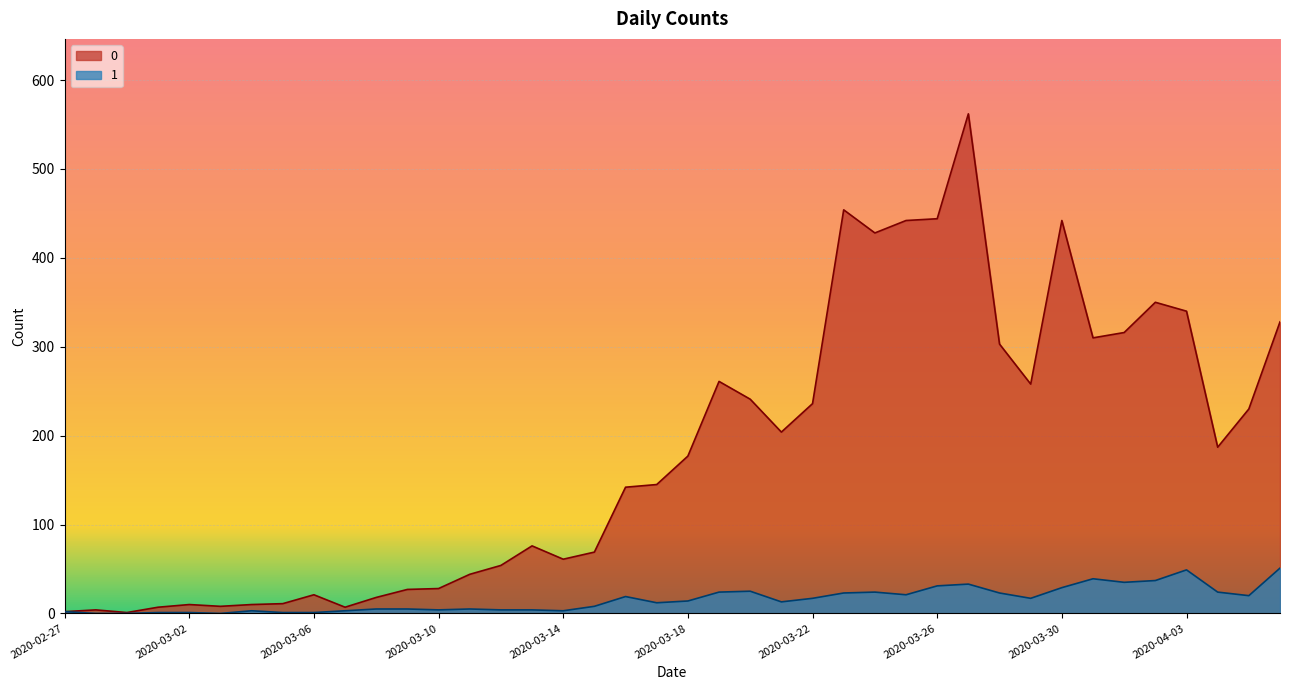

What is the label of the 12th point from the left?

2020-03-09